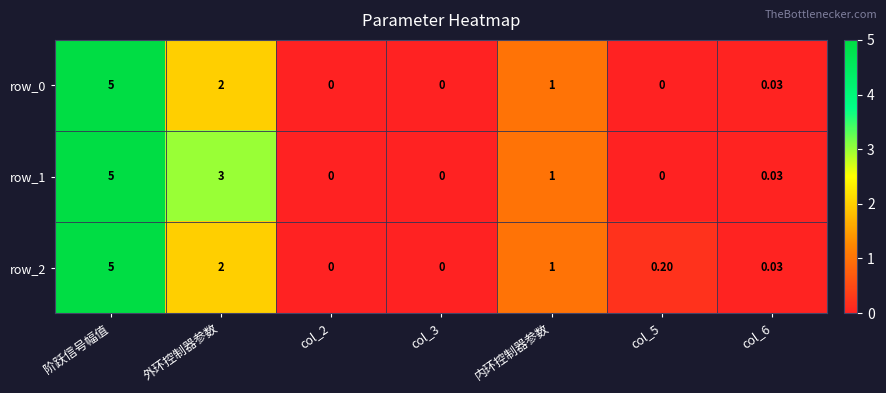

What is the sum of all row_1 values?

9.0